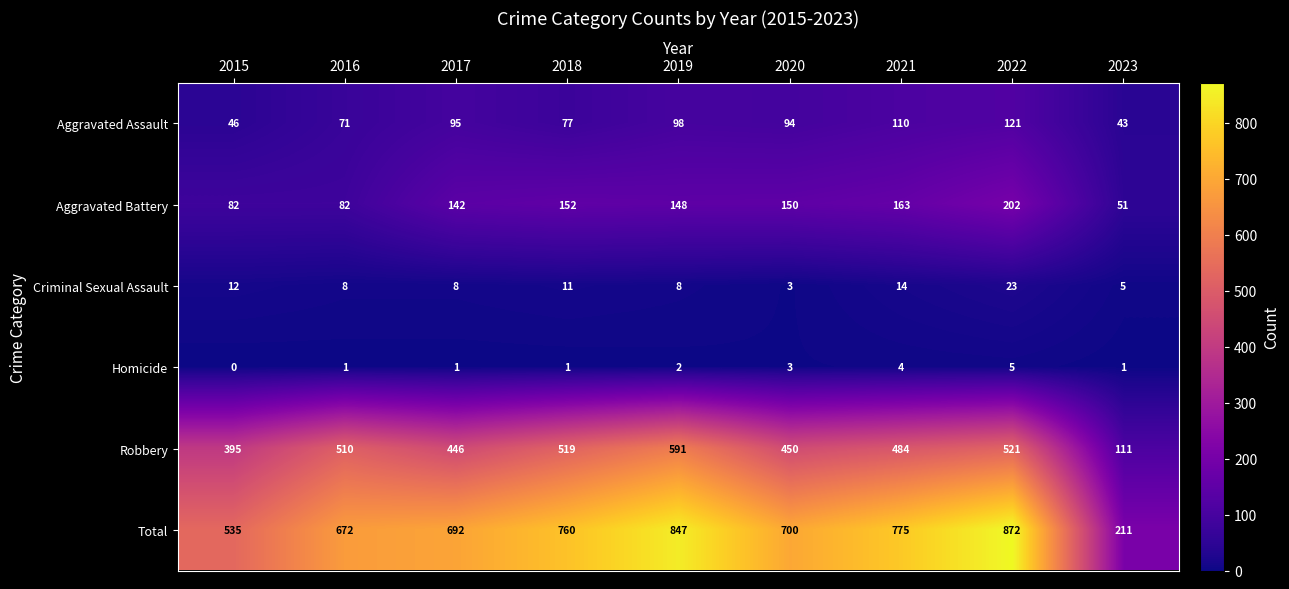

What is the spread (max minus min) of values at 2022?

867